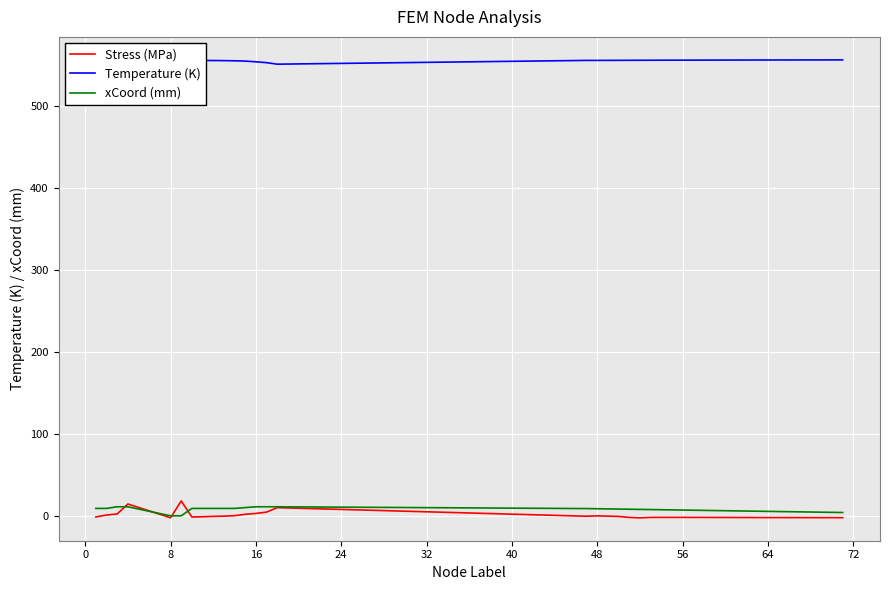

What is the approximate value of Stress (MPa) at 48?

-0.1